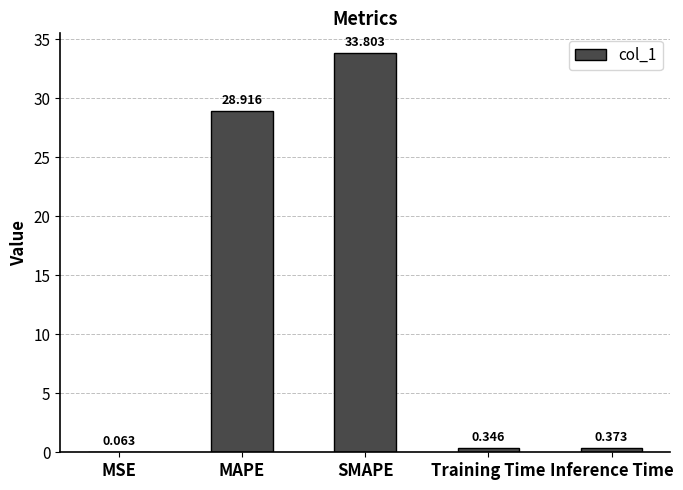

How many series are shown in this chart?

1